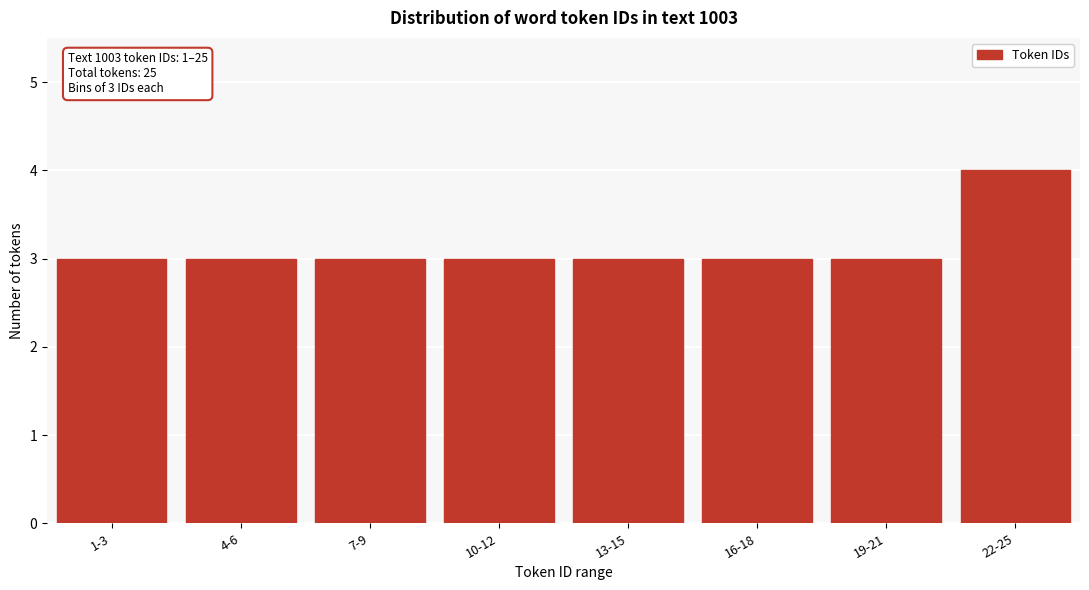

Reading left to right, what are all the values shown in this chart?

3	3	3	3	3	3	3	4